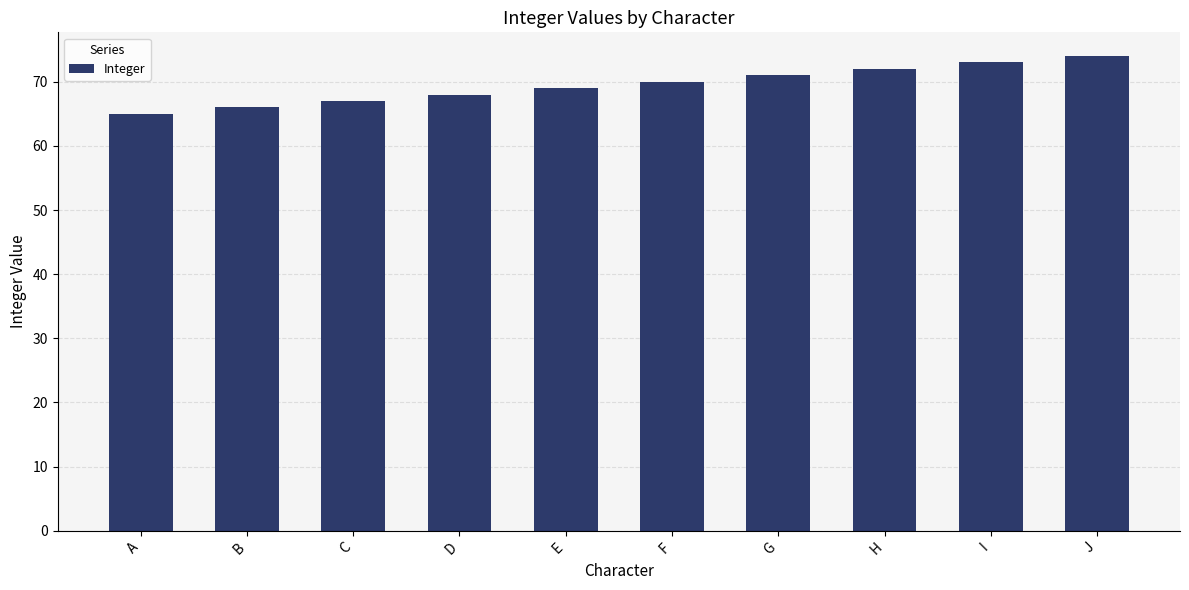

Does the chart contain any negative values?

No